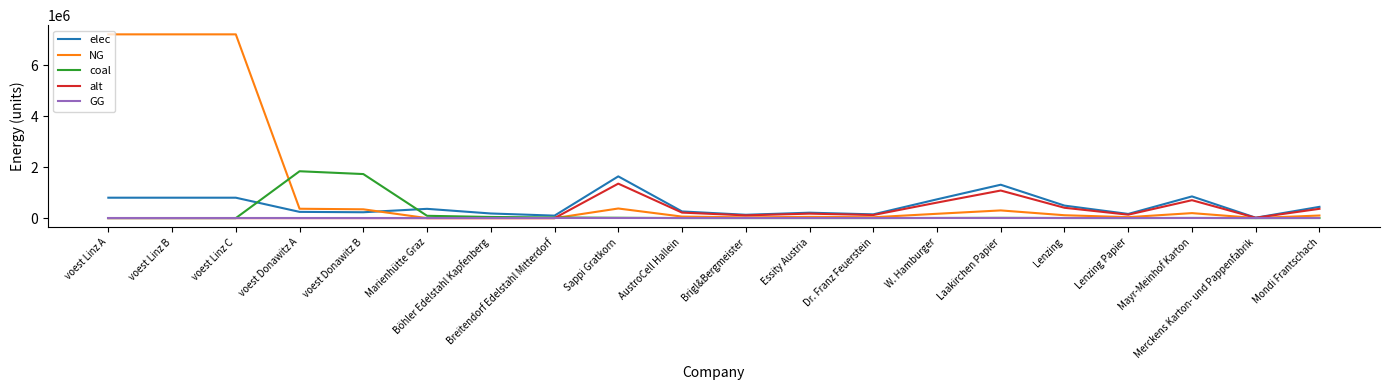

At which label does elec reach its peak?

Sappi Gratkorn